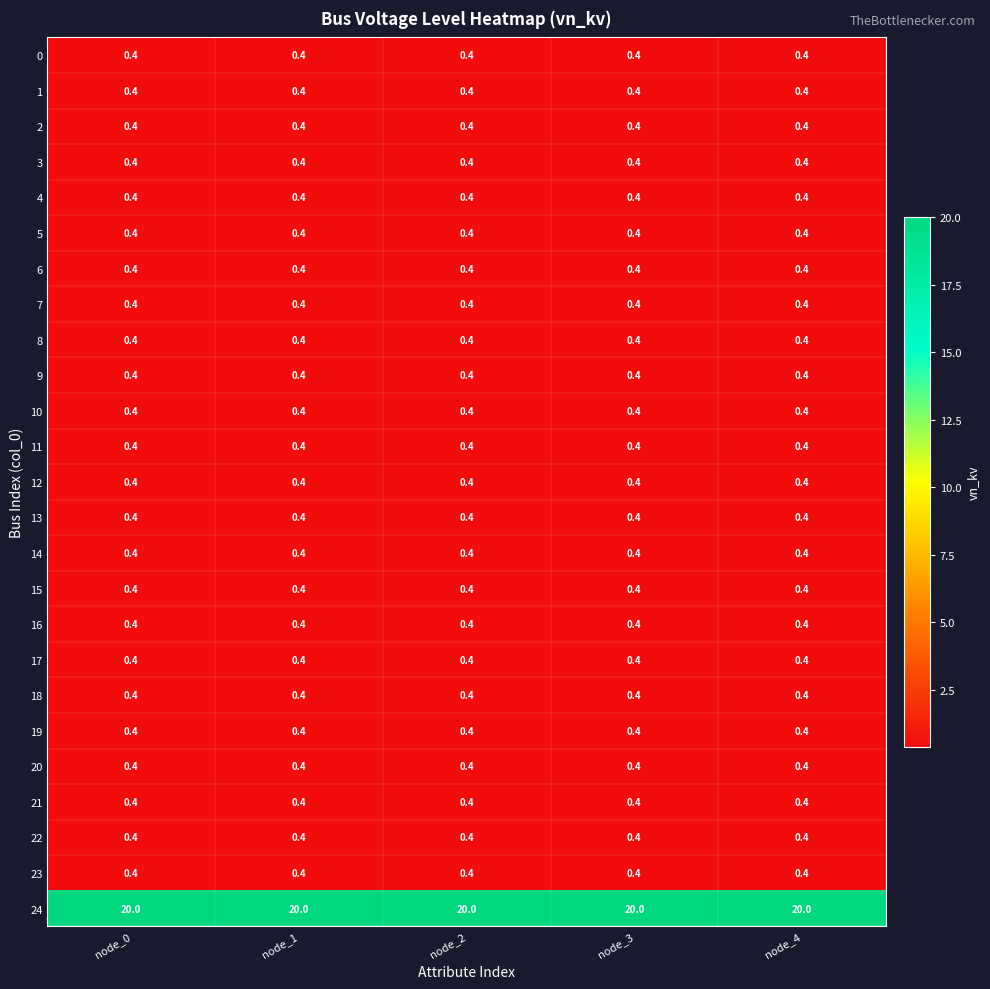

What is the maximum value shown in the chart?

20.0